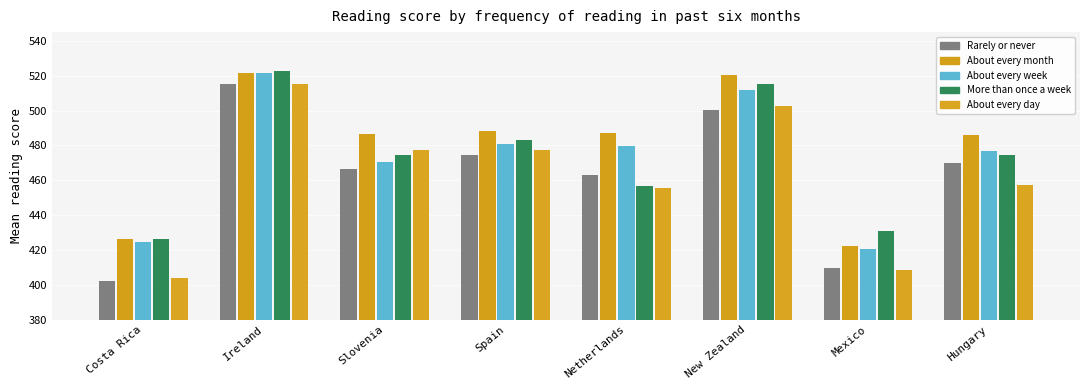

Does the chart contain any negative values?

No